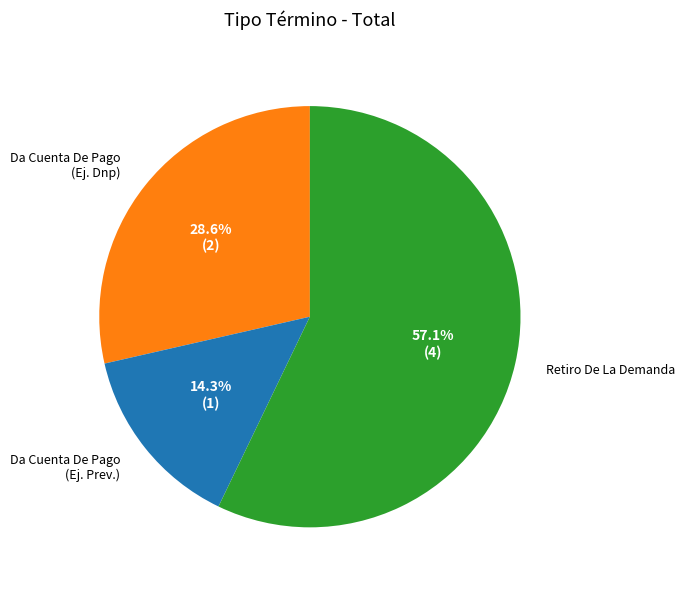

Is the sum of Da Cuenta De Pago (Ej. Prev.) and Retiro De La Demanda greater than half?

Yes